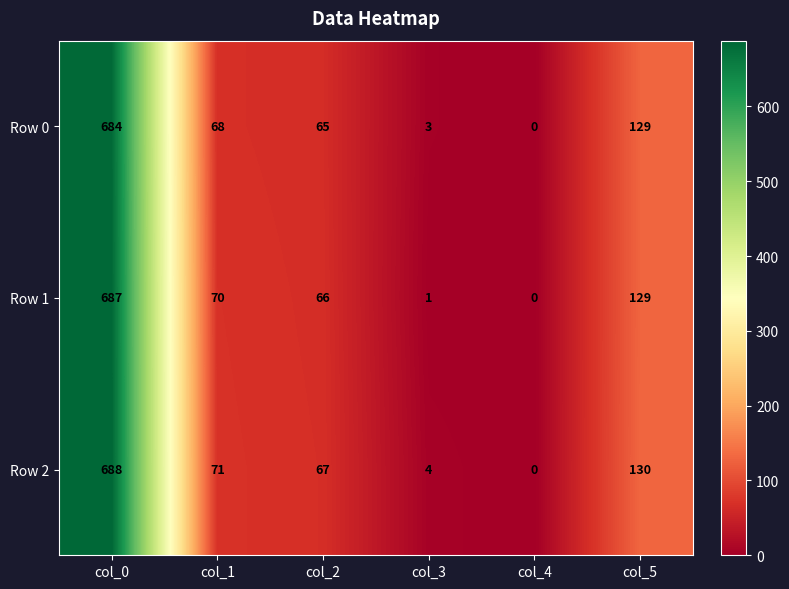

At which label does Row 1 reach its peak?

col_0